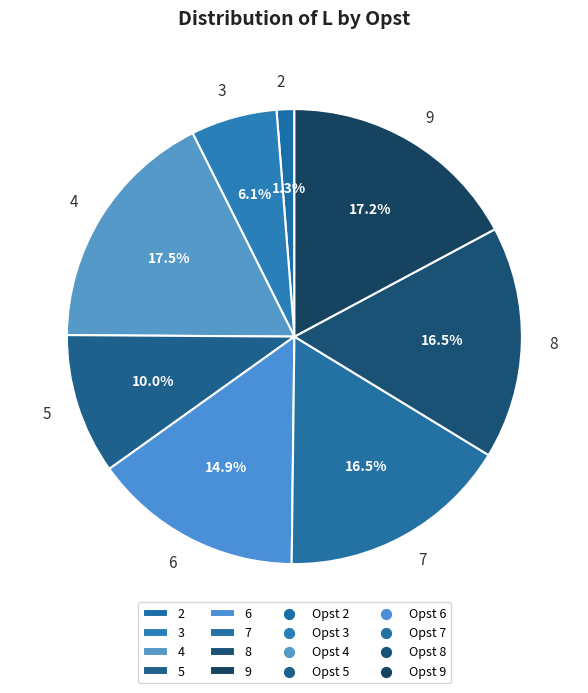

What is the ratio of the value at 7 to the value at 5?

1.6